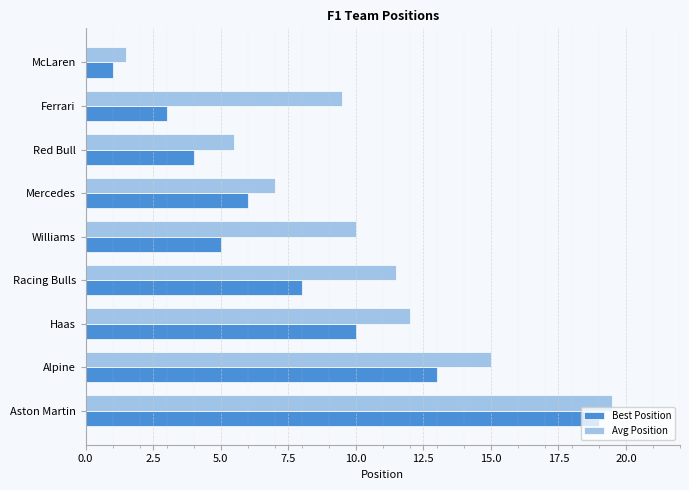

List the series in order of their peak value, lowest first.

Best Position, Avg Position